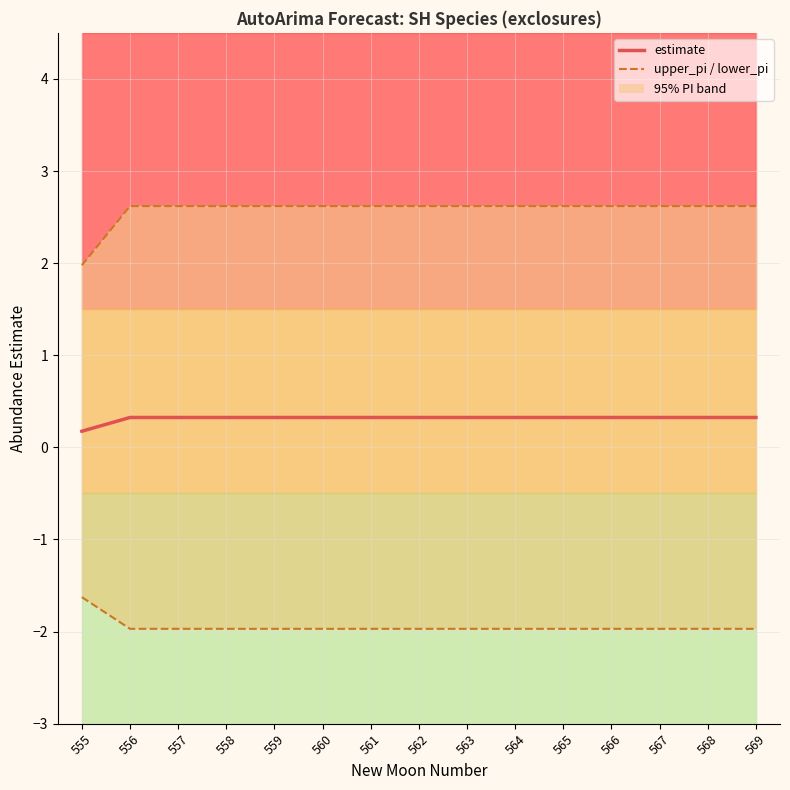

List the labels in order of upper_pi value, largest first.

556, 557, 558, 559, 560, 561, 562, 563, 564, 565, 566, 567, 568, 569, 555